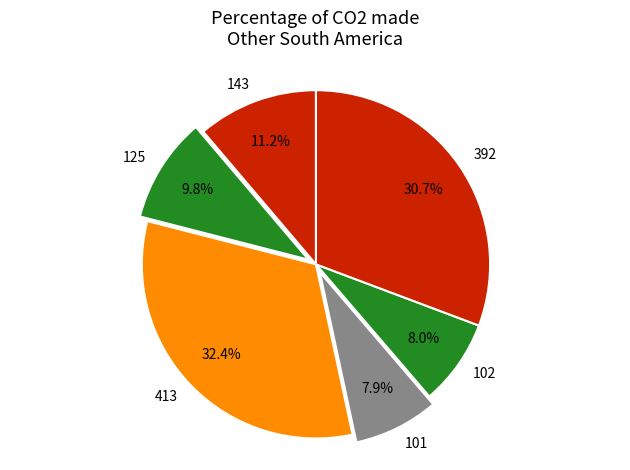

To the nearest percent, what percentage of the pie is 101?

8%